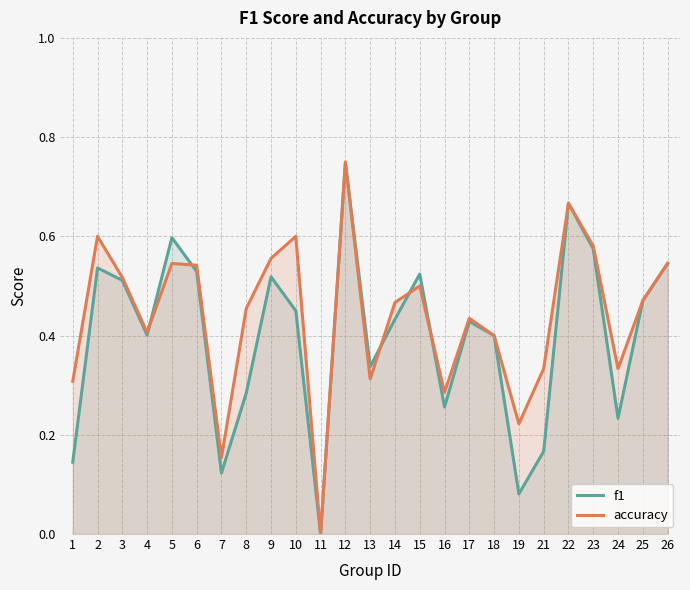

Rank the series by their average value, from highest to lowest.

accuracy, f1